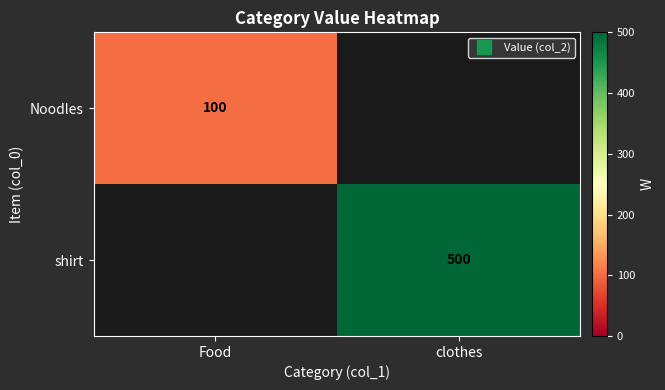

Where is Noodles nearest to the value 100?

Food